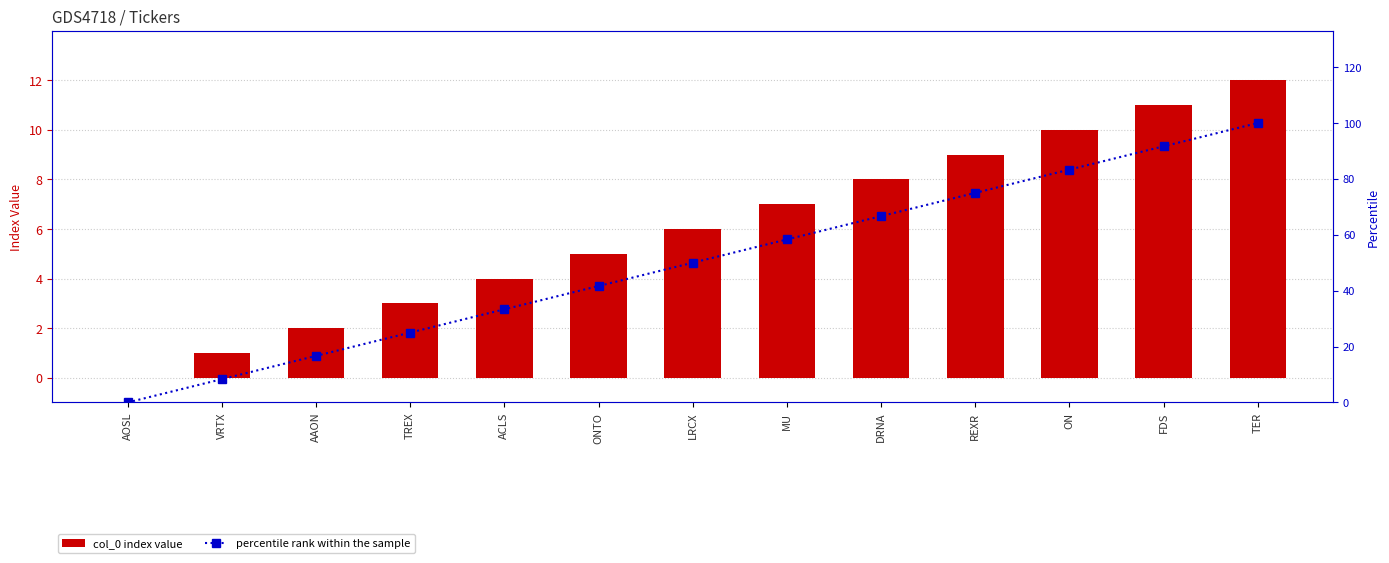

Is the value of percentile rank within the sample at REXR greater than the value of col_0 index value at VRTX?

Yes